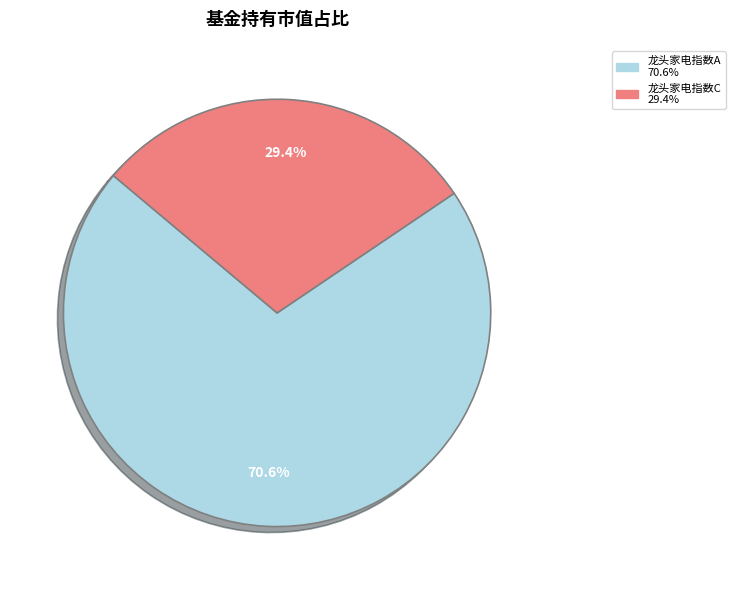

Is there any slice that represents more than half of the pie?

Yes